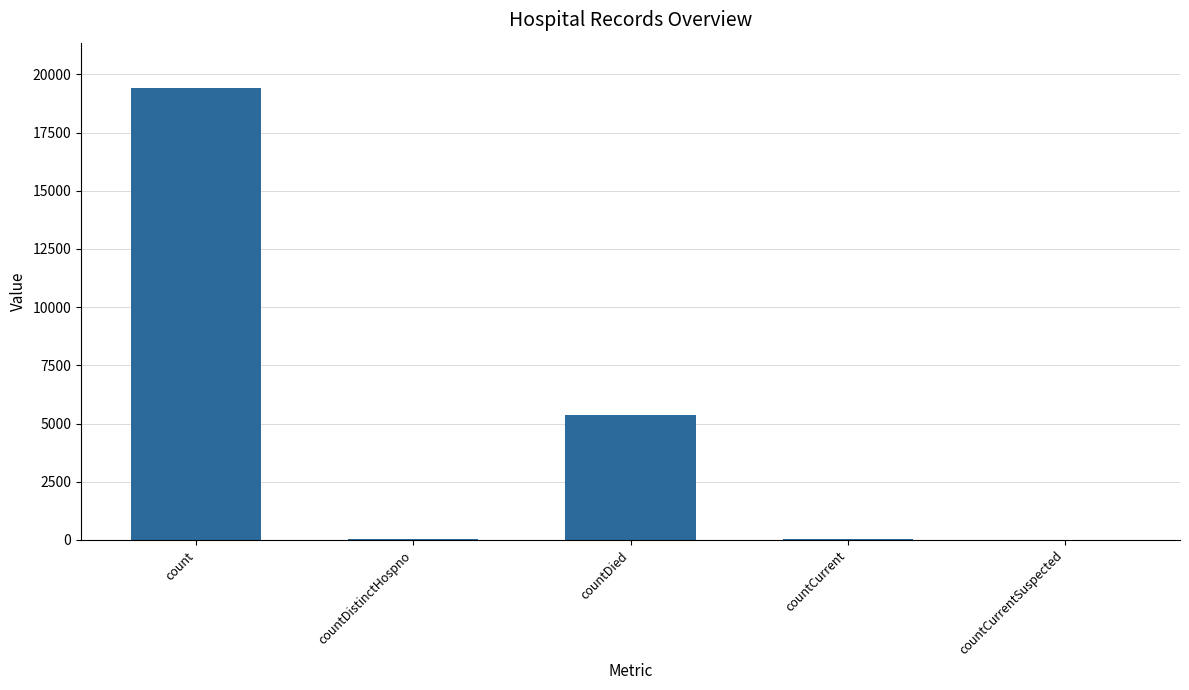

What is the sum of all values?

24875